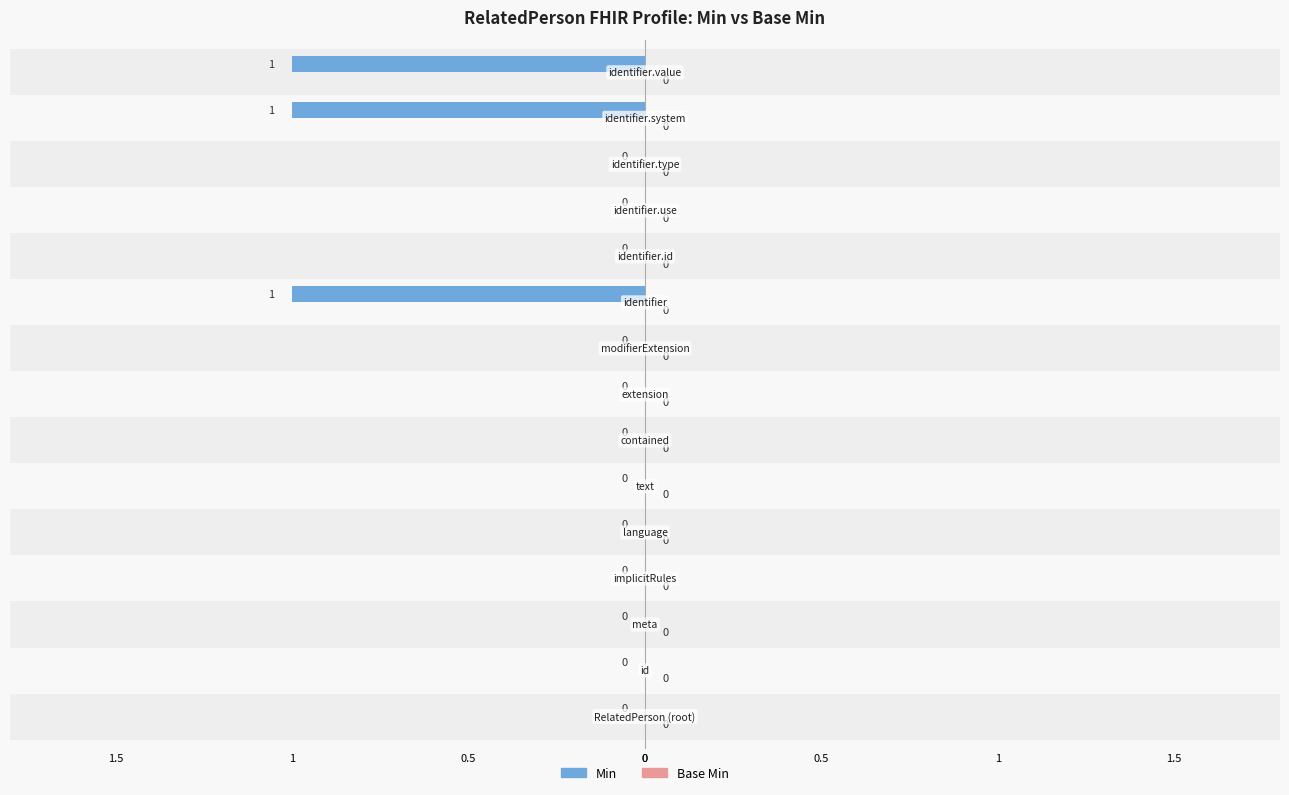

What is the difference between the maximum and minimum values in the Min series?

1